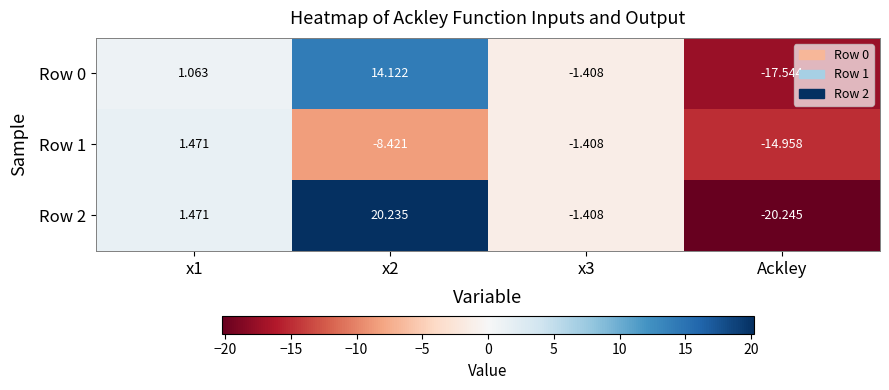

How many categories are shown in the chart?

4